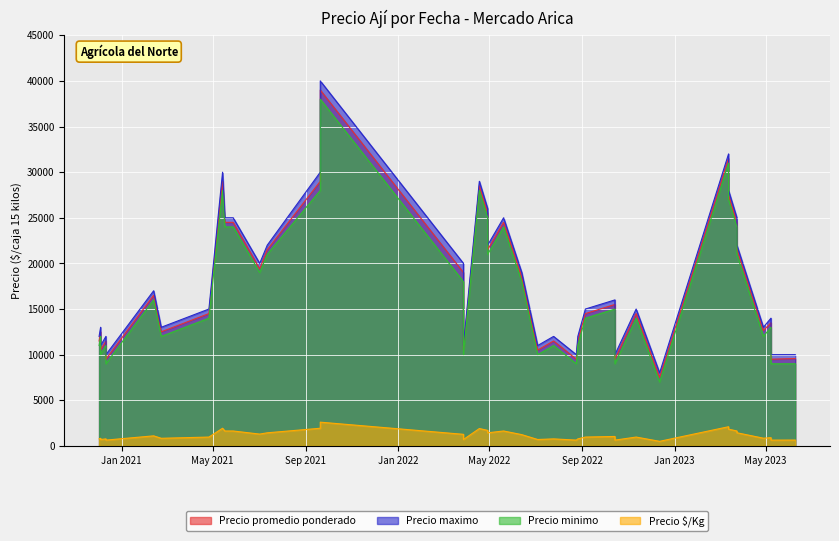

List the series in order of their peak value, lowest first.

Precio $/Kg, Precio minimo, Precio promedio ponderado, Precio maximo